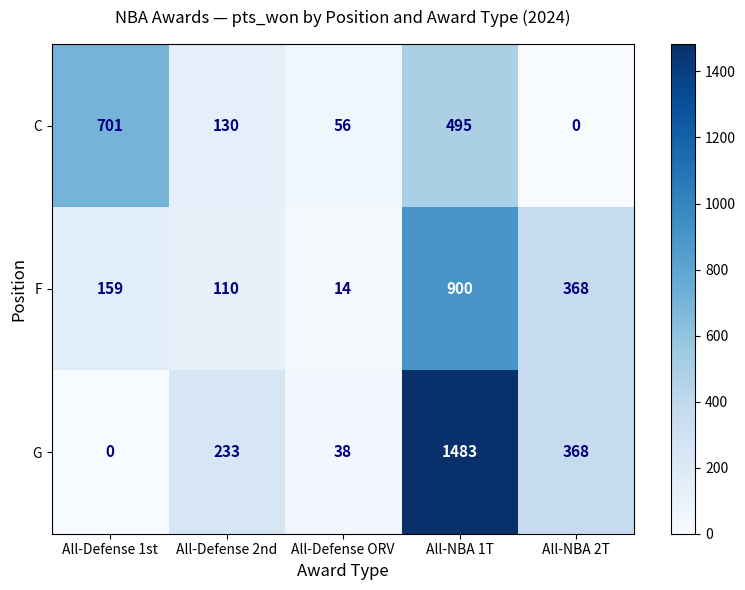

What is the maximum value shown in the chart?

1483